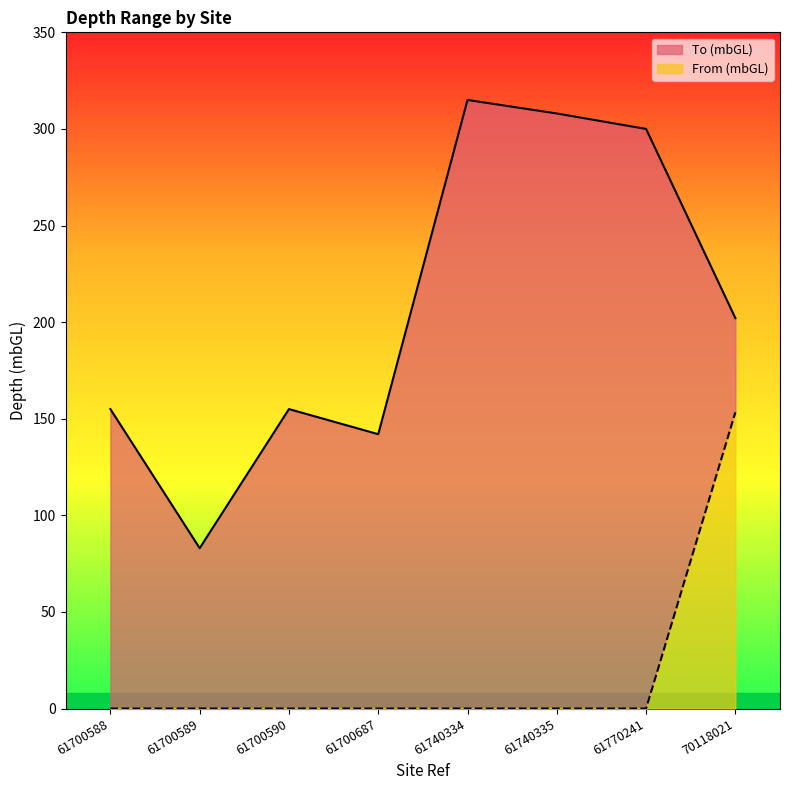

Reading right to left, transcribe all the data shown in this chart.

To (mbGL): 202.1	300.0	308.0	315.0	142.0	155.0	83.0	155.0
From (mbGL): 153.3	0.0	0.0	0.0	0.0	0.0	0.0	0.0